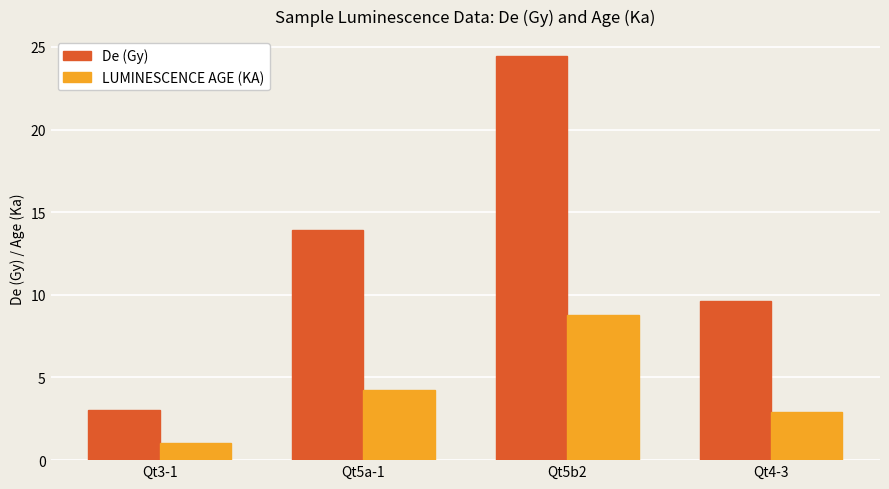

True or false: LUMINESCENCE AGE (KA) has a value of 1.1 at Qt3-1.

True